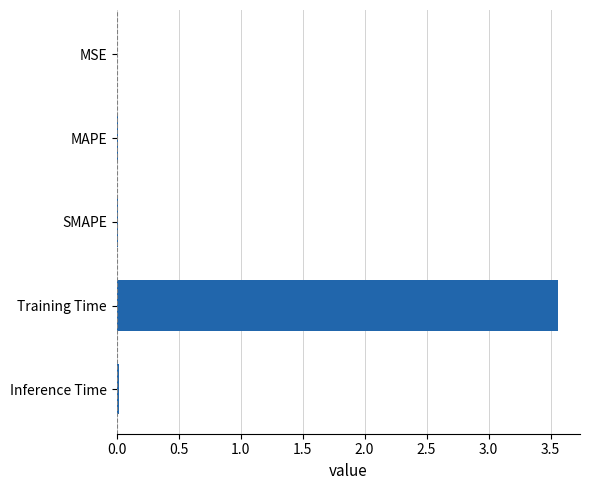

Between Training Time and Inference Time, which is larger?

Training Time